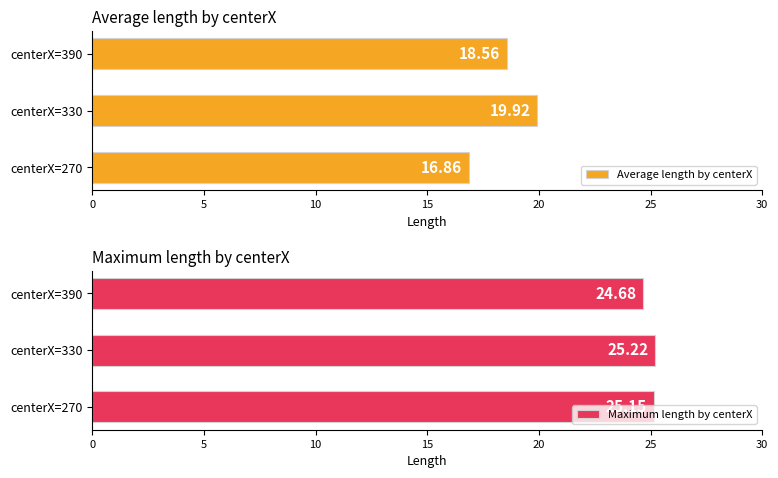

Reading left to right, transcribe all the data shown in this chart.

Average length by centerX: 16.9	19.9	18.6
Maximum length by centerX: 25.1	25.2	24.7